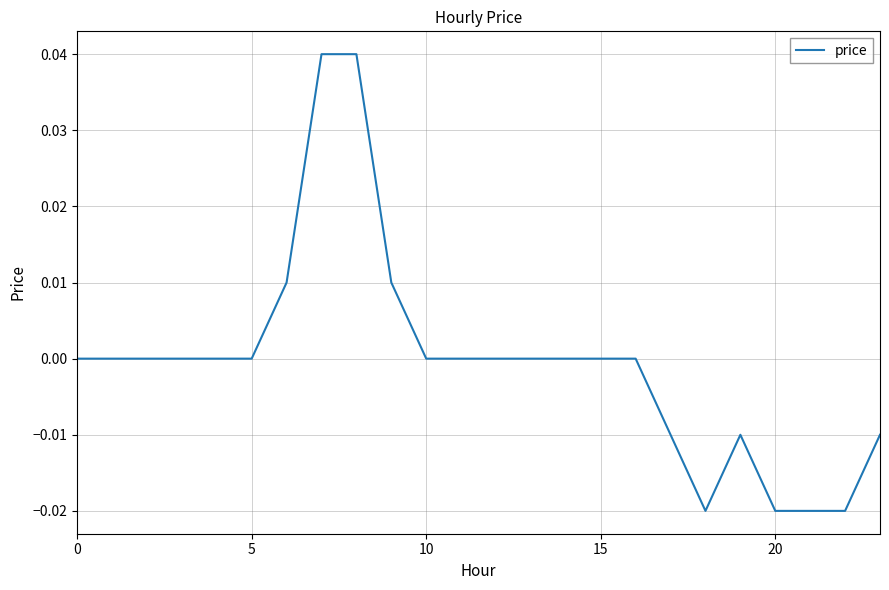

How many lines are shown in the chart?

1